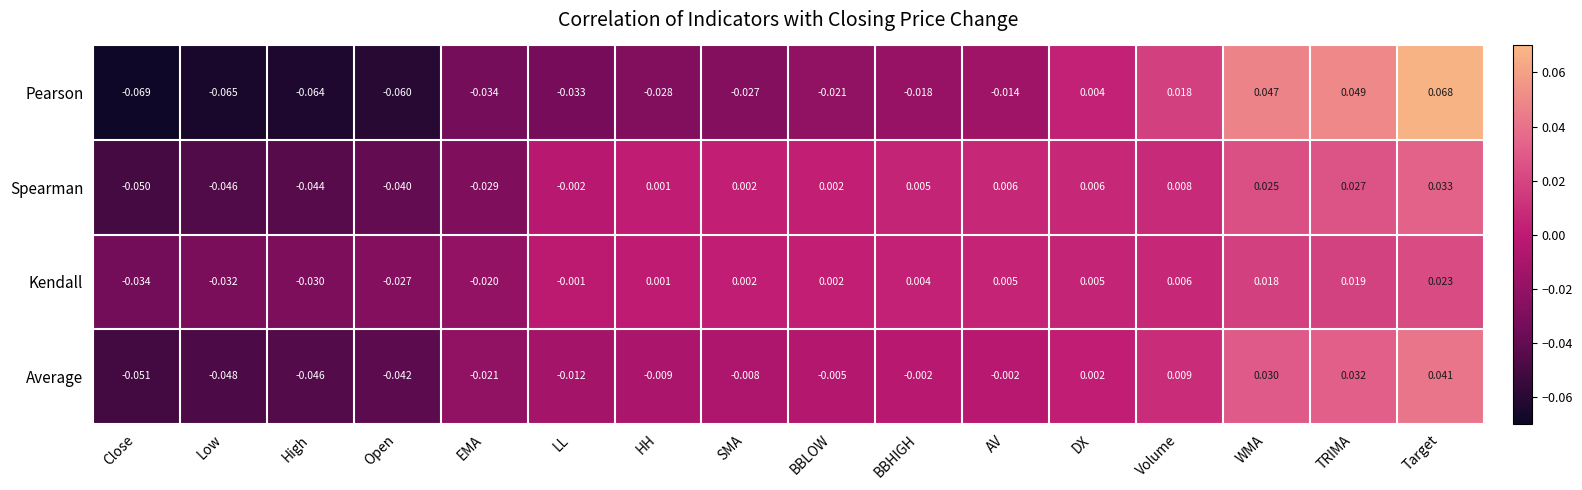

How many data points in Average are less than 0?

11